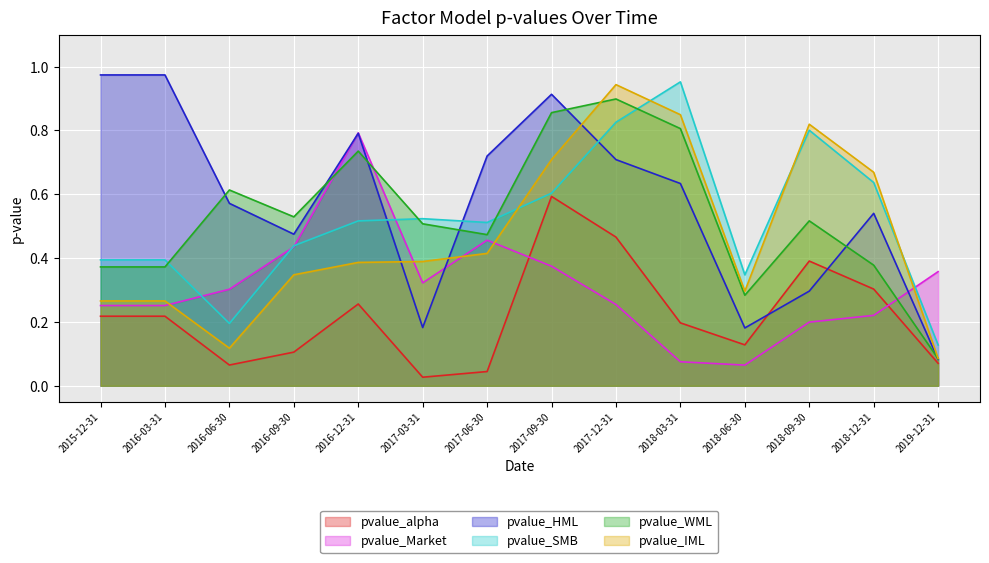

At which category is the sum across all series the highest?

2017-12-31